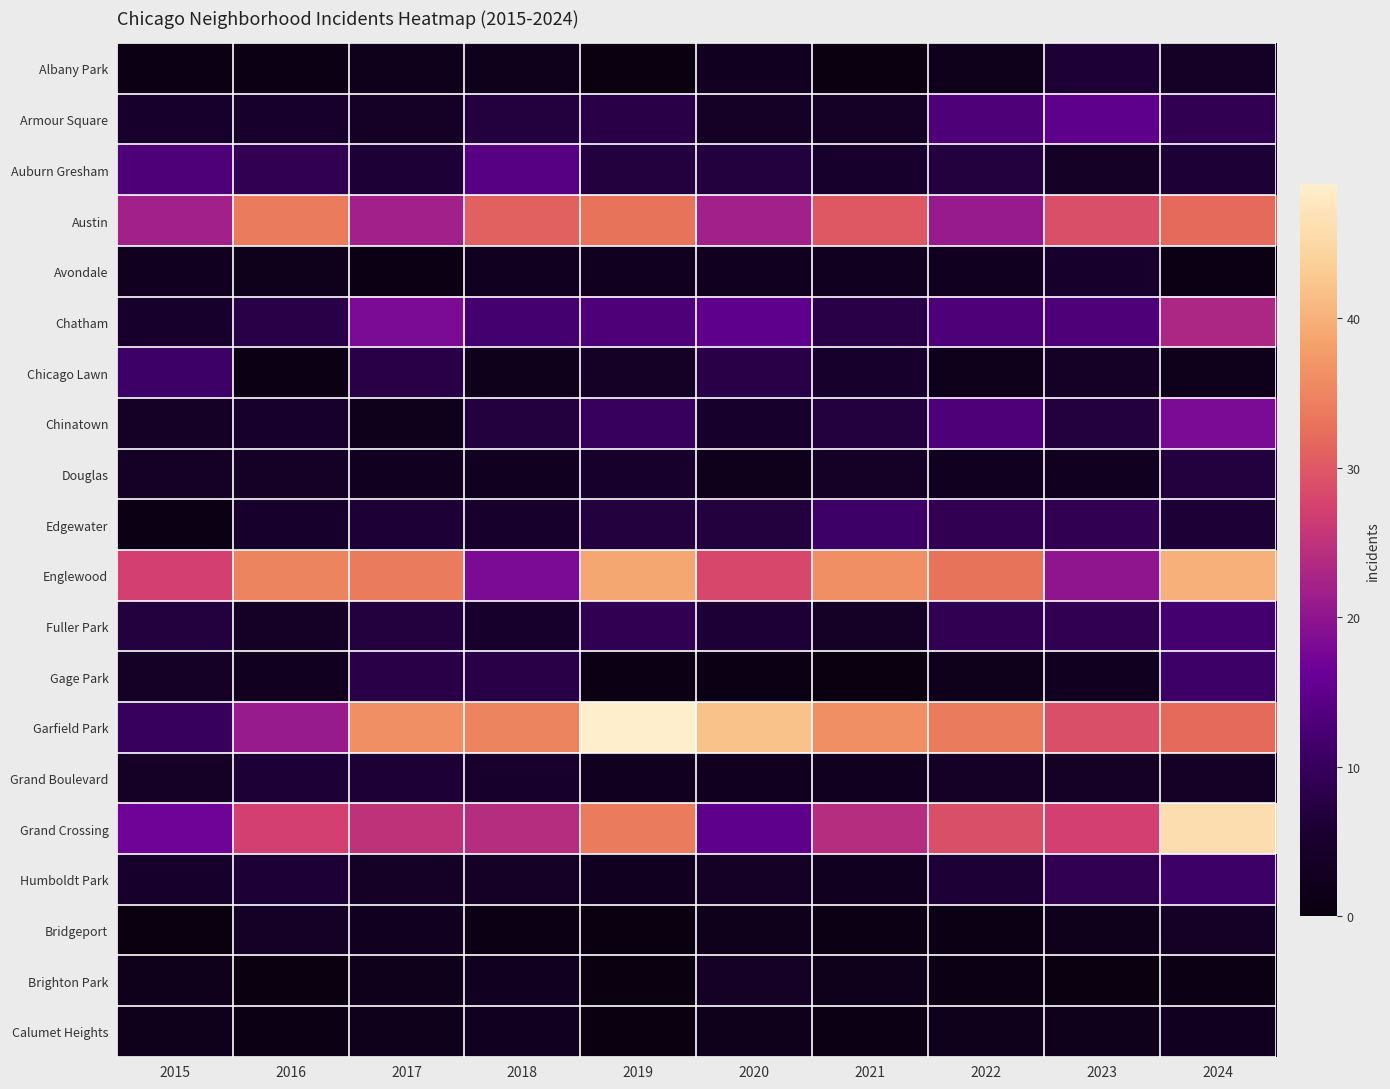

At which category is the sum across all series the highest?

2024